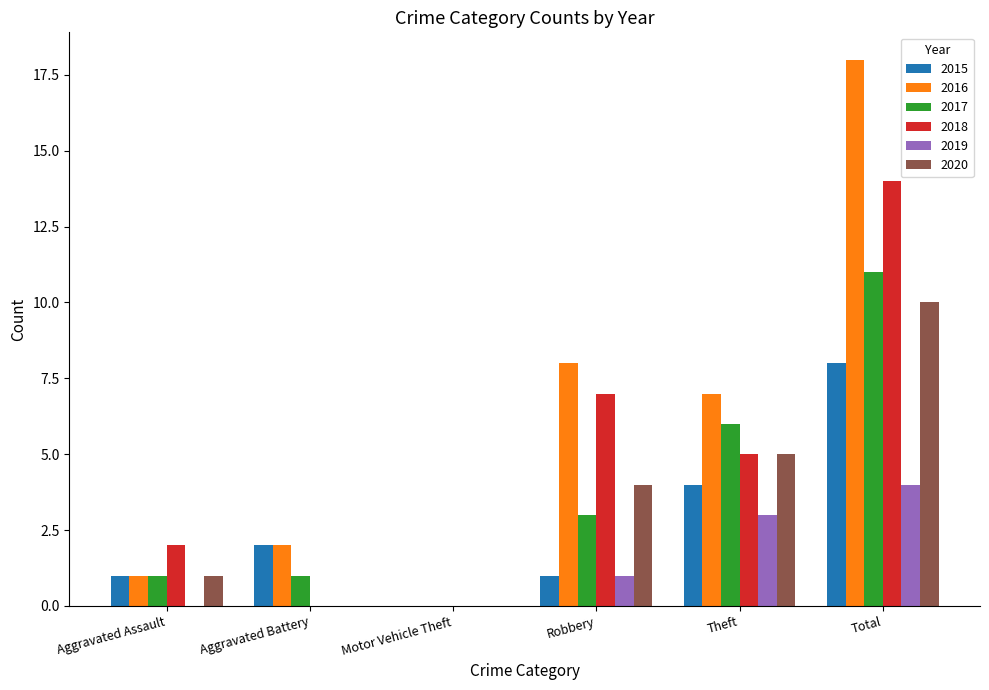

What is the highest value of the 2018 series?

14